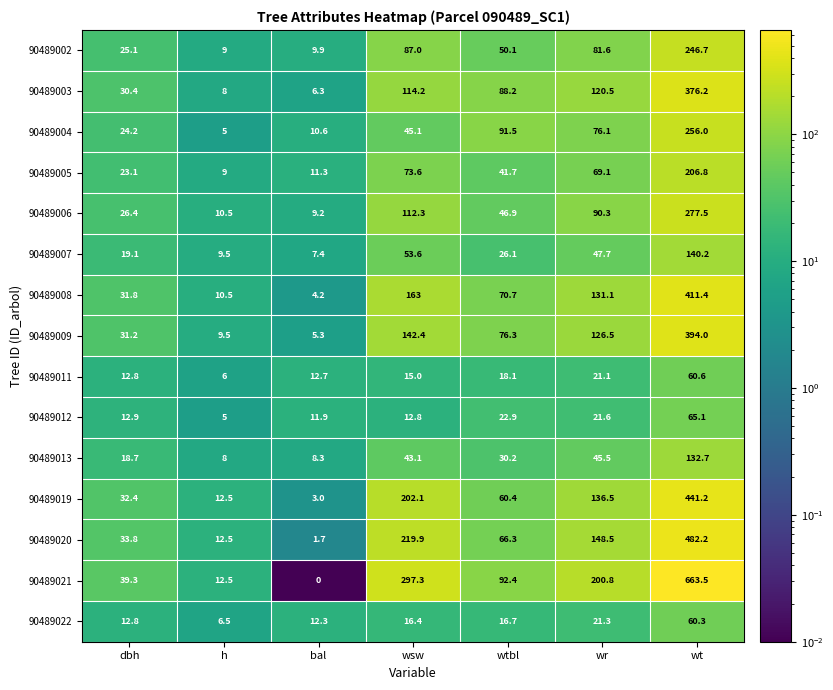

At how many categories does at least one series exceed 523?

1